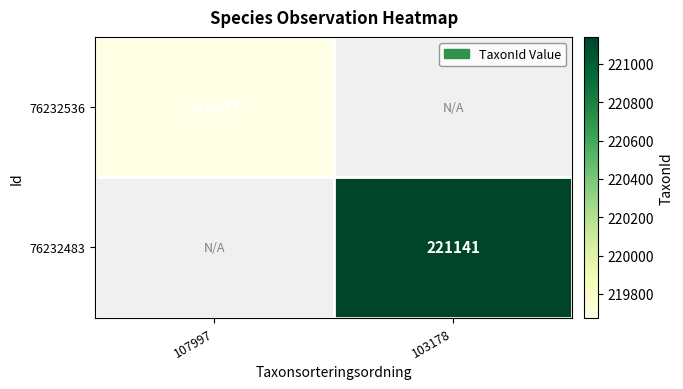

How many distinct data groups are displayed?

2